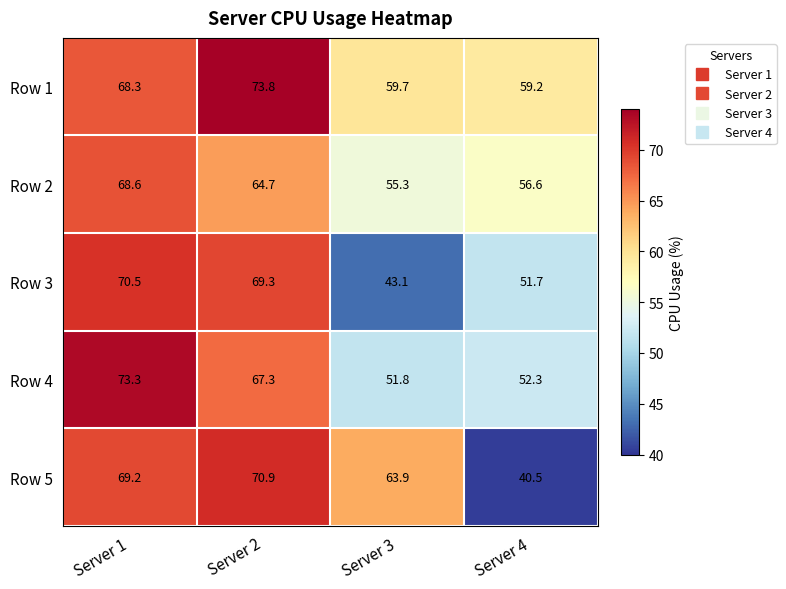

Rank the series at Server 4 from lowest to highest value.

Row 5, Row 3, Row 4, Row 2, Row 1